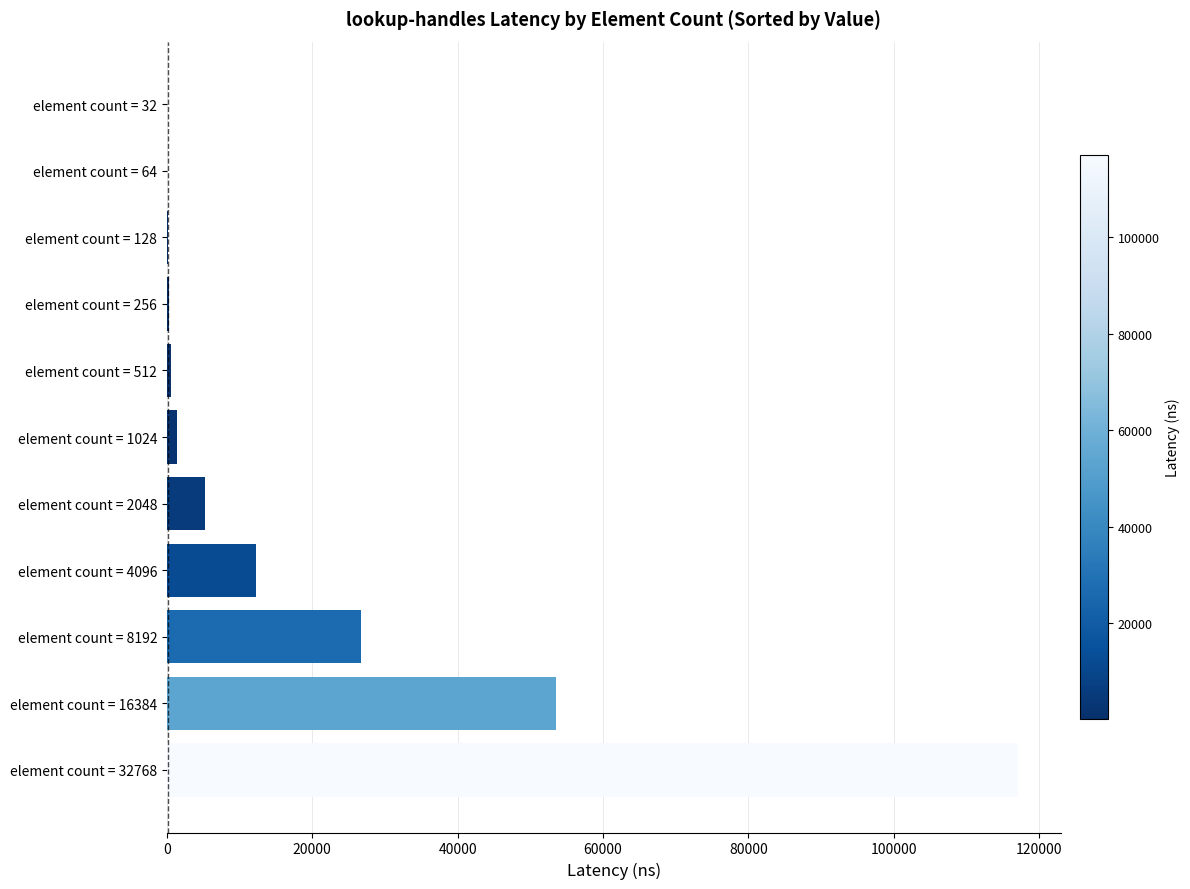

What is the average value?

19779.6